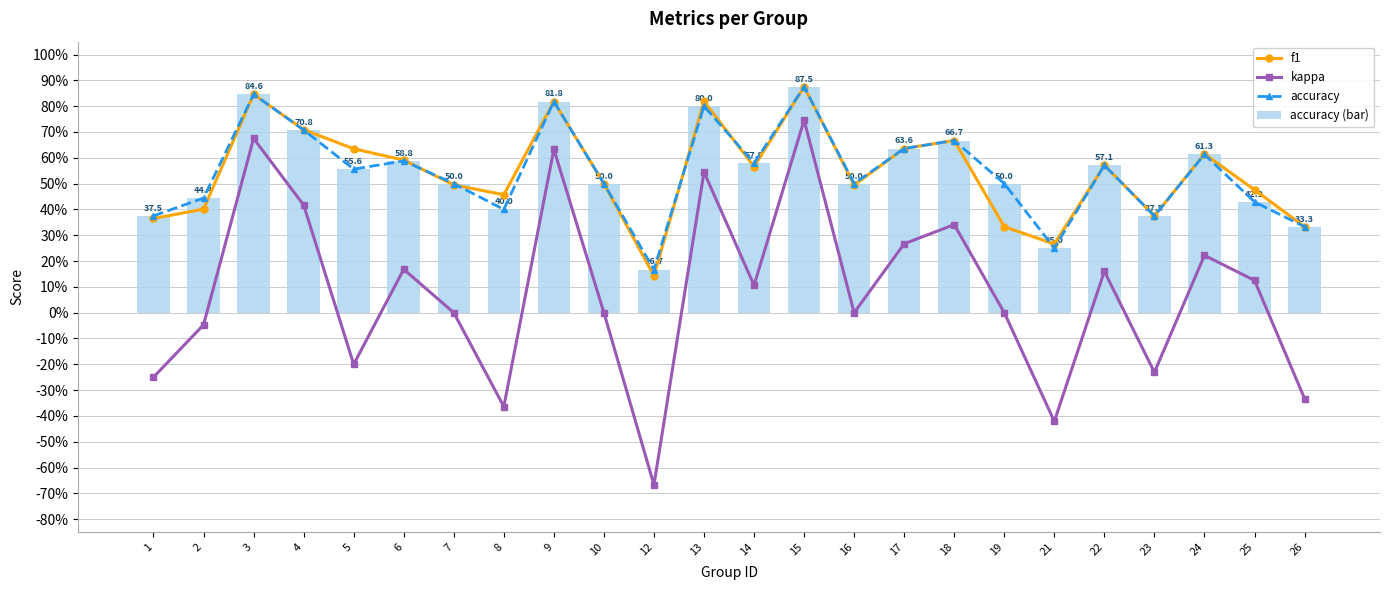

At 7, list the series in order from largest to smallest.

accuracy, accuracy (bar), f1, kappa